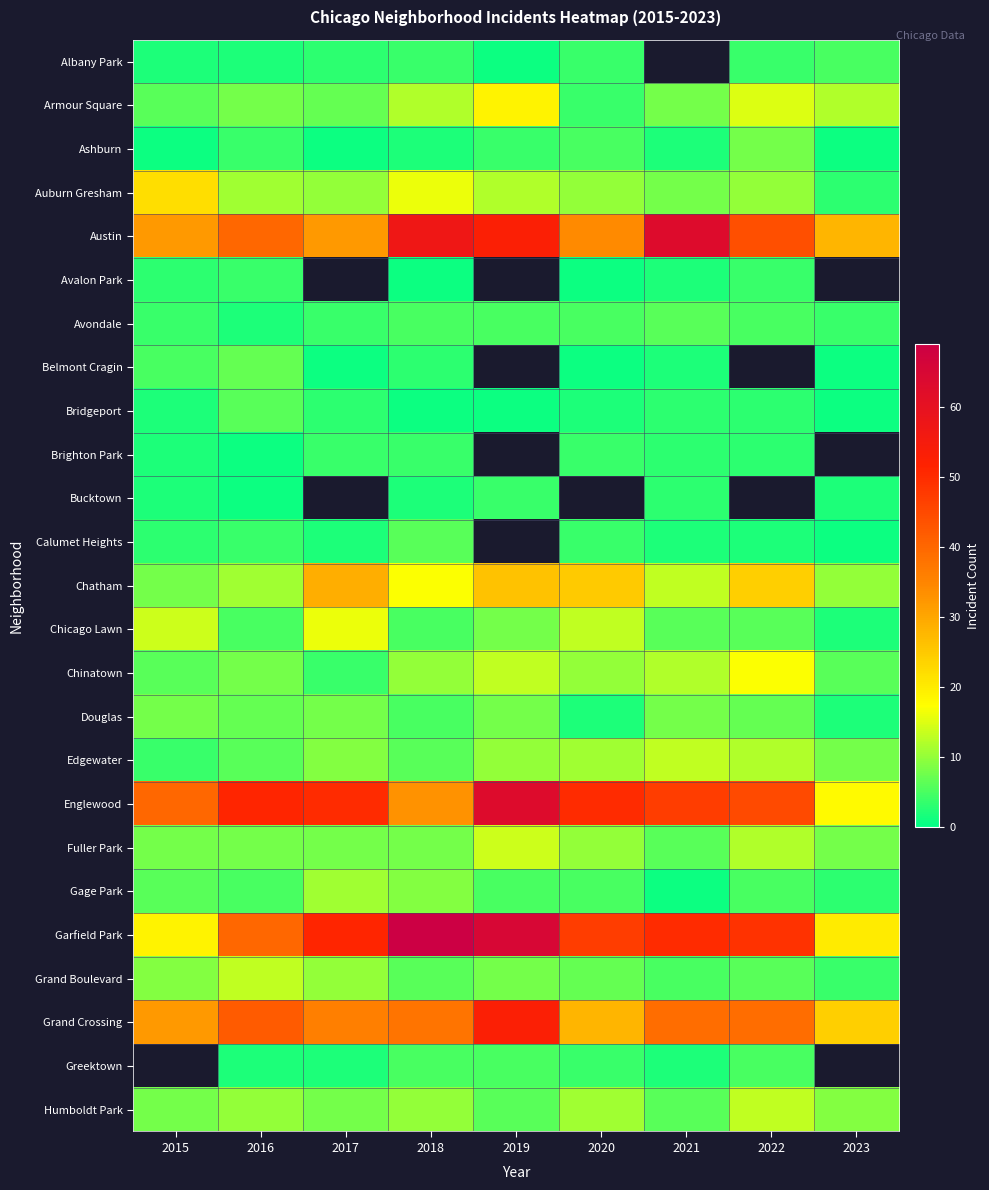

What is the average value of the Ashburn series?

3.1